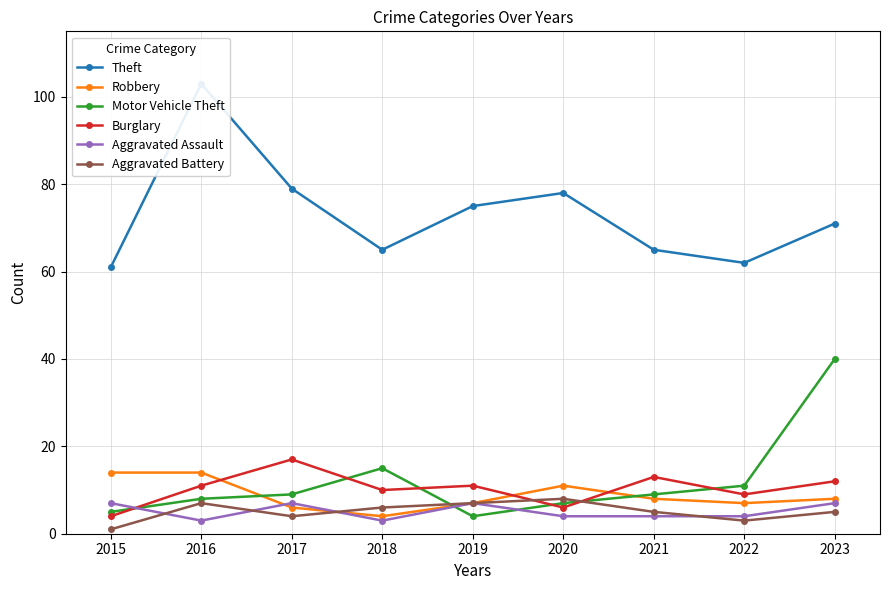

List the labels in order of Burglary value, largest first.

2017, 2021, 2023, 2016, 2019, 2018, 2022, 2020, 2015